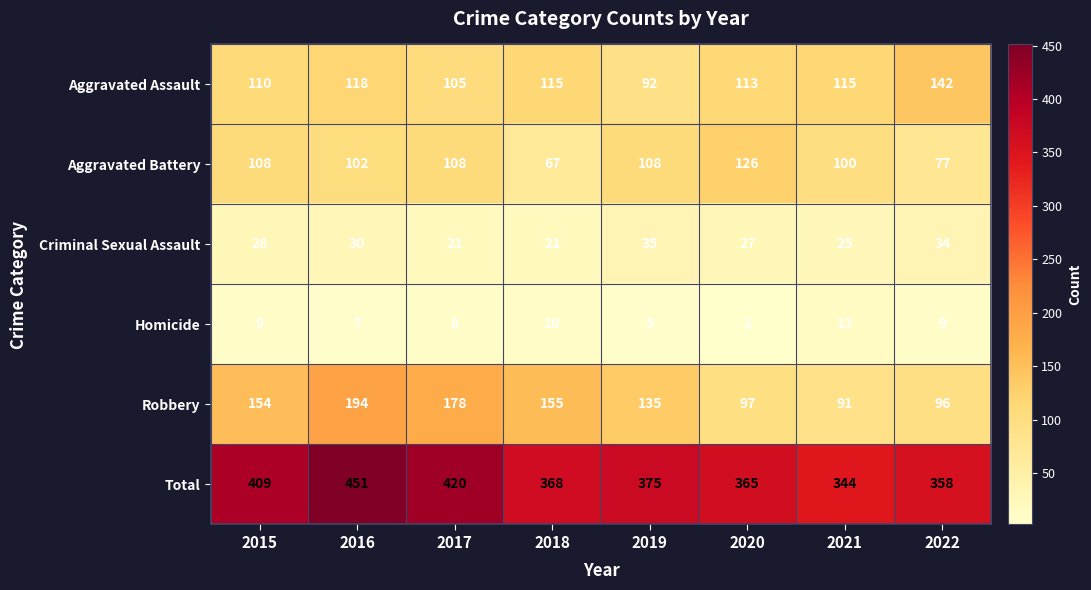

Is it true that Aggravated Assault equals 142 at 2022?

True